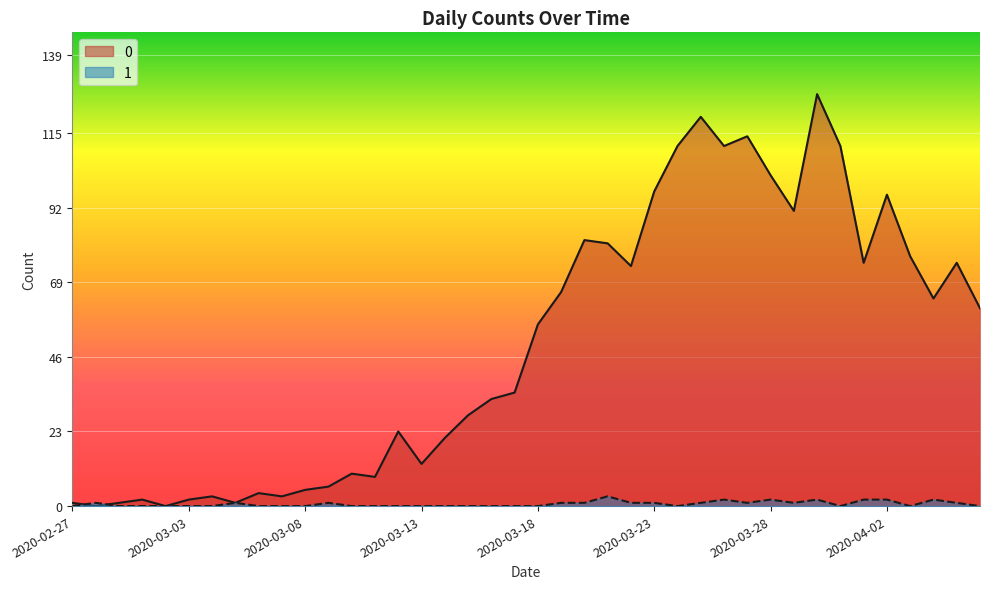

What is the greatest value displayed?

127